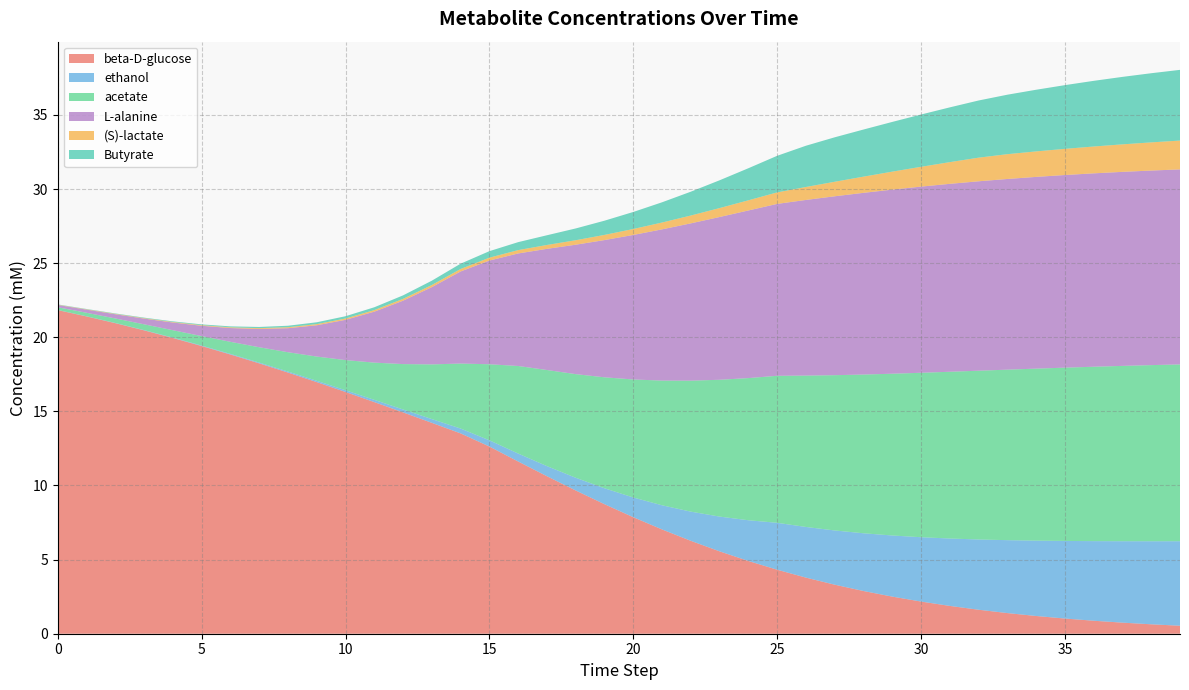

Reading right to left, what are all the values shown in this chart?

beta-D-glucose: 39=0.5	38=0.6	37=0.7	36=0.9	35=1.0	34=1.2	33=1.4	32=1.6	31=1.9	30=2.2	29=2.5	28=2.9	27=3.3	26=3.8	25=4.3	24=4.9	23=5.6	22=6.3	21=7.0	20=7.9	19=8.7	18=9.7	17=10.6	16=11.6	15=12.6	14=13.5	13=14.2	12=14.9	11=15.6	10=16.3	9=17.0	8=17.6	7=18.2	6=18.8	5=19.4	4=20.0	3=20.5	2=21.0	1=21.4	0=21.8
ethanol: 39=5.7	38=5.6	37=5.5	36=5.4	35=5.2	34=5.1	33=4.9	32=4.7	31=4.5	30=4.3	29=4.1	28=3.9	27=3.7	26=3.4	25=3.2	24=2.7	23=2.3	22=2.0	21=1.6	20=1.3	19=1.1	18=0.9	17=0.7	16=0.5	15=0.4	14=0.3	13=0.3	12=0.2	11=0.2	10=0.1	9=0.1	8=0.1	7=0.1	6=0.0	5=0.0	4=0.0	3=0.0	2=0.0	1=0.0	0=0.0
acetate: 39=11.9	38=11.9	37=11.8	36=11.8	35=11.7	34=11.6	33=11.5	32=11.4	31=11.2	30=11.1	29=10.9	28=10.7	27=10.5	26=10.2	25=9.9	24=9.6	23=9.2	22=8.8	21=8.4	20=8.0	19=7.5	18=7.0	17=6.5	16=5.9	15=5.1	14=4.4	13=3.7	12=3.1	11=2.5	10=2.0	9=1.6	8=1.3	7=1.0	6=0.8	5=0.6	4=0.5	3=0.4	2=0.3	1=0.2	0=0.2
L-alanine: 39=13.2	38=13.1	37=13.1	36=13.0	35=13.0	34=12.9	33=12.9	32=12.8	31=12.7	30=12.6	29=12.4	28=12.3	27=12.1	26=11.8	25=11.6	24=11.3	23=11.0	22=10.6	21=10.2	20=9.7	19=9.3	18=8.7	17=8.2	16=7.6	15=7.0	14=6.2	13=5.2	12=4.3	11=3.4	10=2.7	9=2.1	8=1.6	7=1.2	6=0.9	5=0.7	4=0.5	3=0.4	2=0.3	1=0.2	0=0.2
(S)-lactate: 39=1.9	38=1.9	37=1.9	36=1.8	35=1.8	34=1.7	33=1.7	32=1.6	31=1.5	30=1.3	29=1.2	28=1.1	27=1.0	26=0.9	25=0.8	24=0.7	23=0.6	22=0.5	21=0.5	20=0.4	19=0.3	18=0.3	17=0.3	16=0.2	15=0.2	14=0.2	13=0.1	12=0.1	11=0.1	10=0.1	9=0.1	8=0.1	7=0.1	6=0.0	5=0.0	4=0.0	3=0.0	2=0.0	1=0.0	0=0.0
Butyrate: 39=4.8	38=4.7	37=4.6	36=4.4	35=4.3	34=4.2	33=4.0	32=3.9	31=3.7	30=3.5	29=3.4	28=3.2	27=3.0	26=2.8	25=2.5	24=2.2	23=1.9	22=1.6	21=1.4	20=1.1	19=1.0	18=0.8	17=0.7	16=0.5	15=0.4	14=0.4	13=0.3	12=0.2	11=0.2	10=0.2	9=0.1	8=0.1	7=0.1	6=0.1	5=0.1	4=0.0	3=0.0	2=0.0	1=0.0	0=0.0